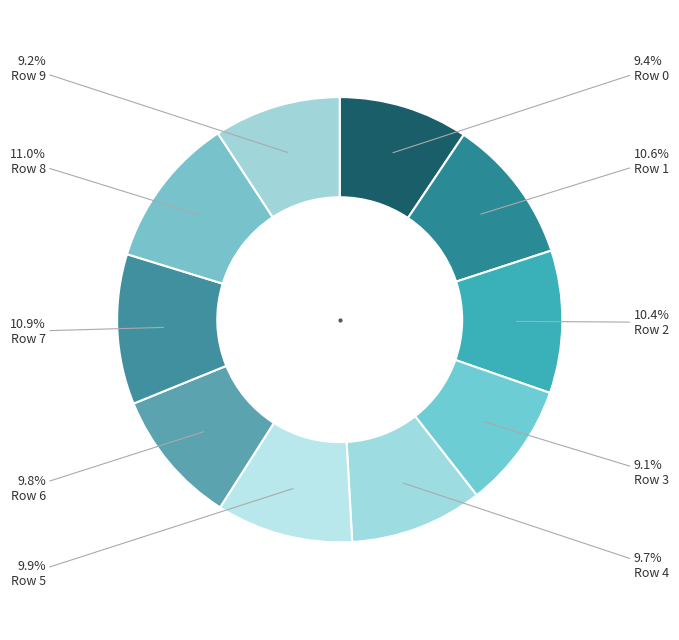

To the nearest percent, what is the difference between the Row 7 and Row 2 slice percentages?

1%